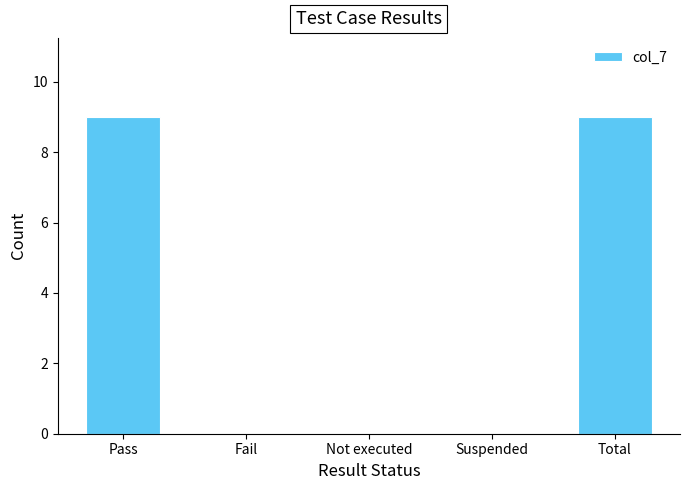

Reading right to left, extract all data points from this chart.

Total=9	Suspended=0	Not executed=0	Fail=0	Pass=9